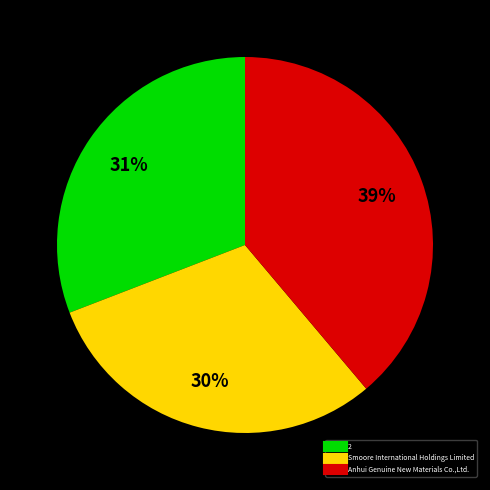

How many slices are in this pie chart?

3